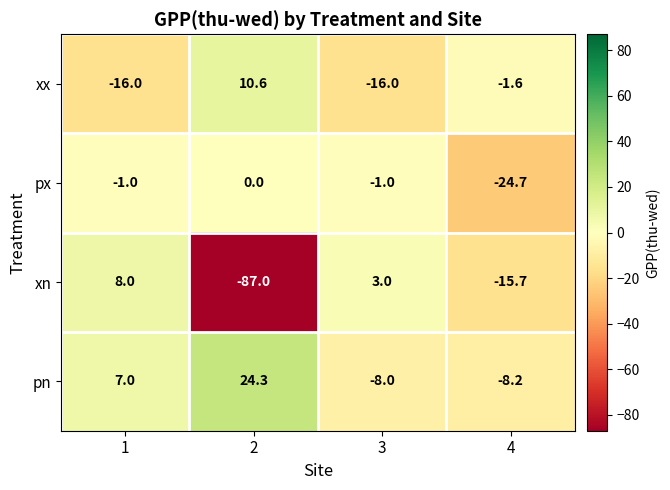

What is the maximum value for xx?

10.6